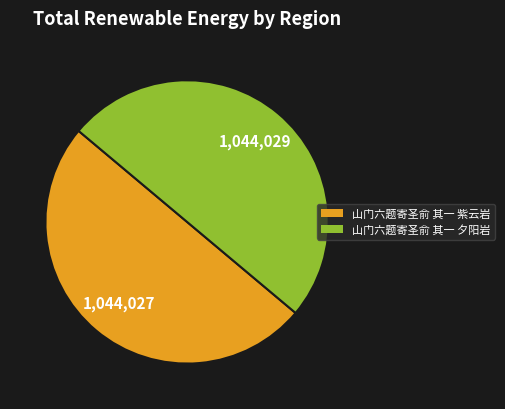

Do 山门六题寄圣俞 其一 夕阳岩 and 山门六题寄圣俞 其一 紫云岩 together represent more than half of the pie?

Yes